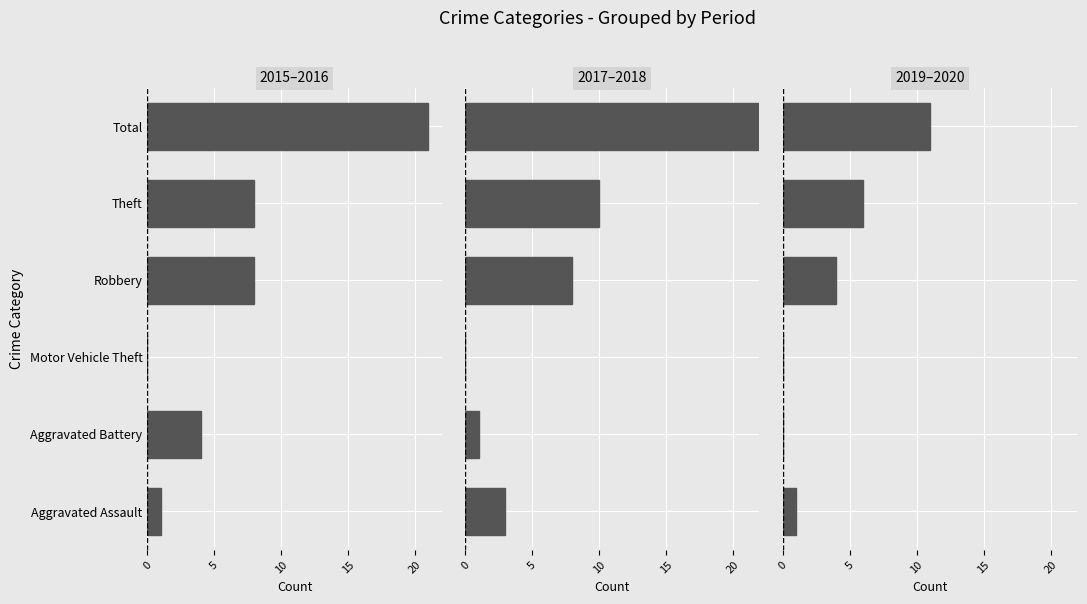

How many values in 2017–2018 are above zero?

5